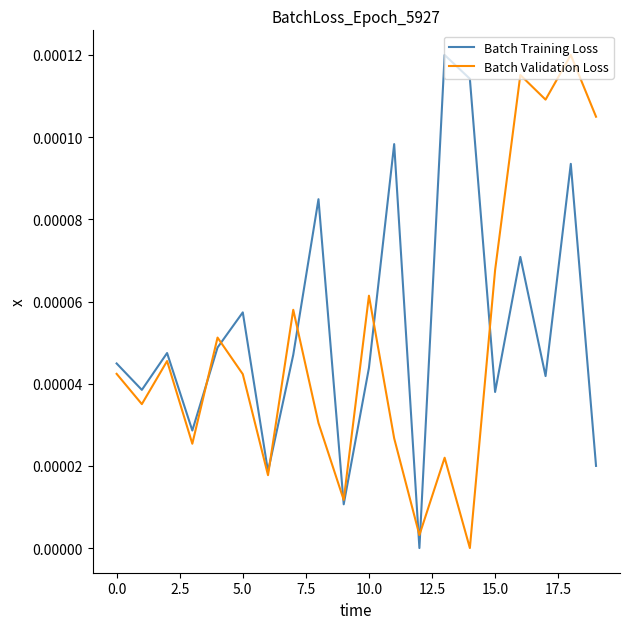

List the series in order of their overall mean, lowest first.

Batch Validation Loss, Batch Training Loss